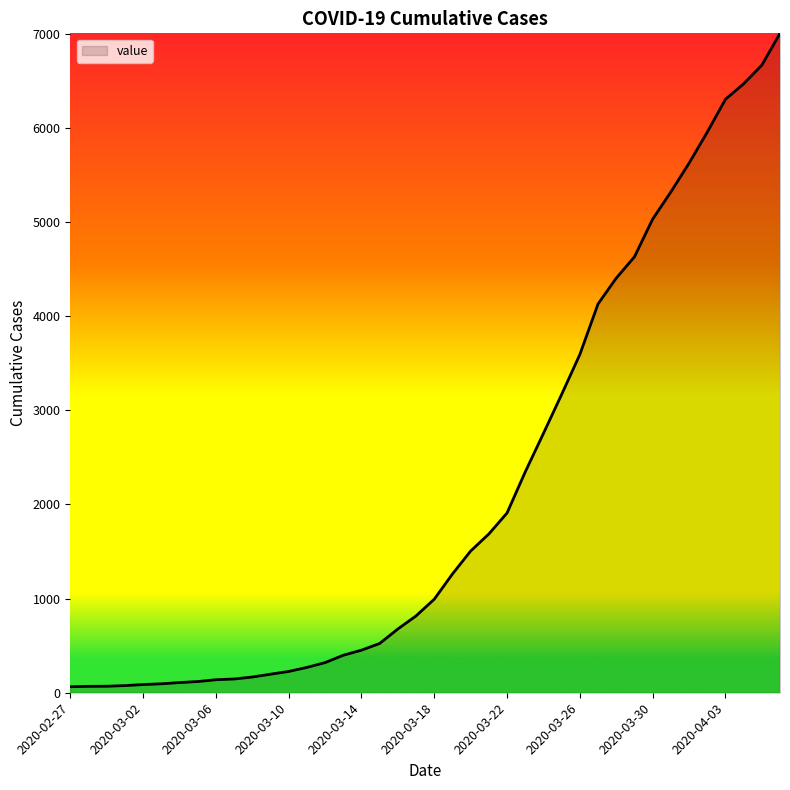

What is the average value?

2144